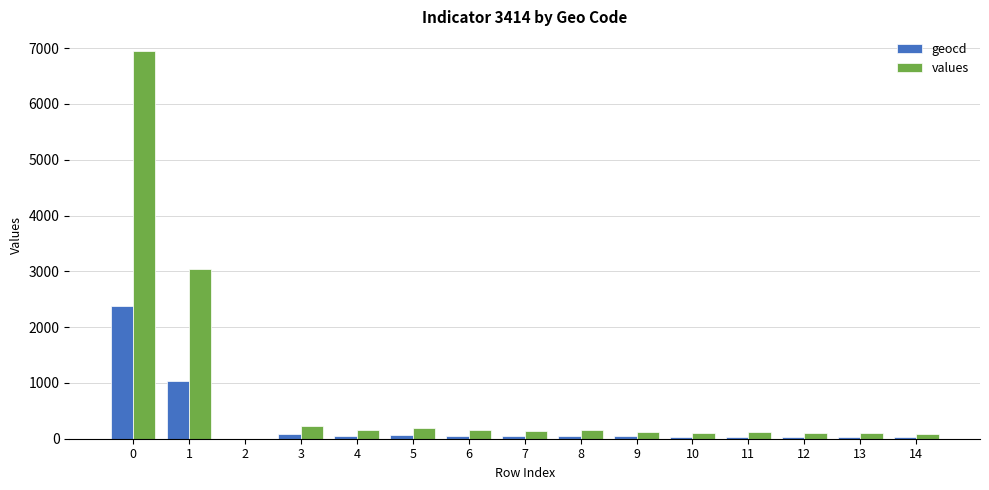

Which series has the largest total across all categories?

values